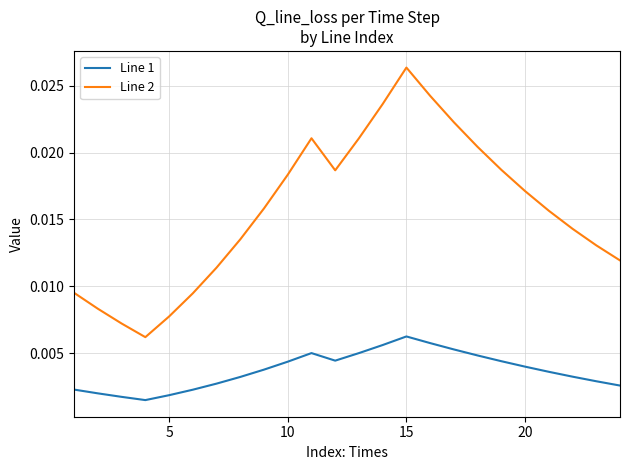

Which series has the largest total across all categories?

Line 2